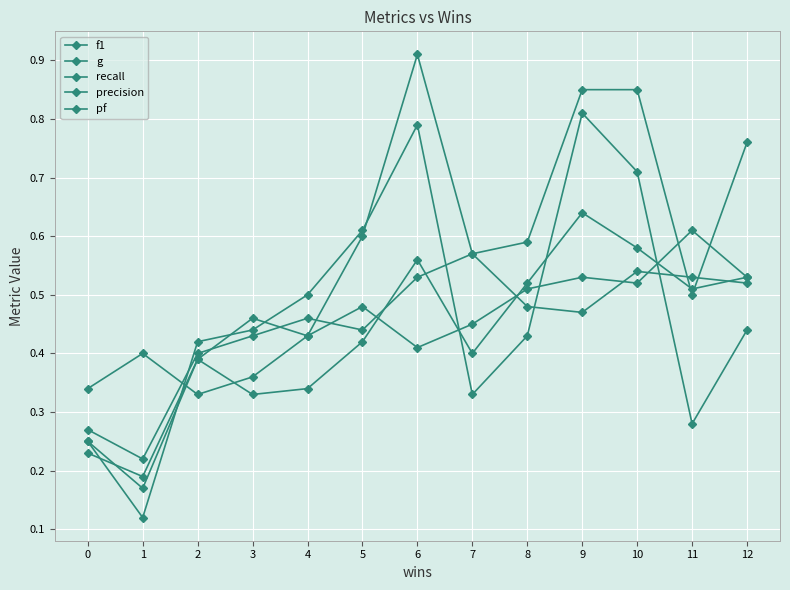

Does the chart have visible grid lines?

Yes